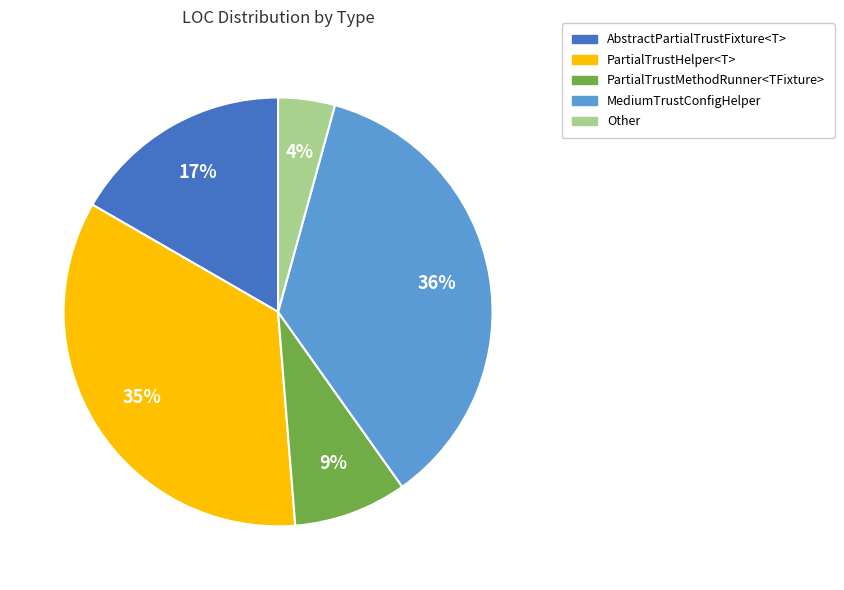

Is it true that AbstractPartialTrustFixture<T> is 27% of the pie?

False